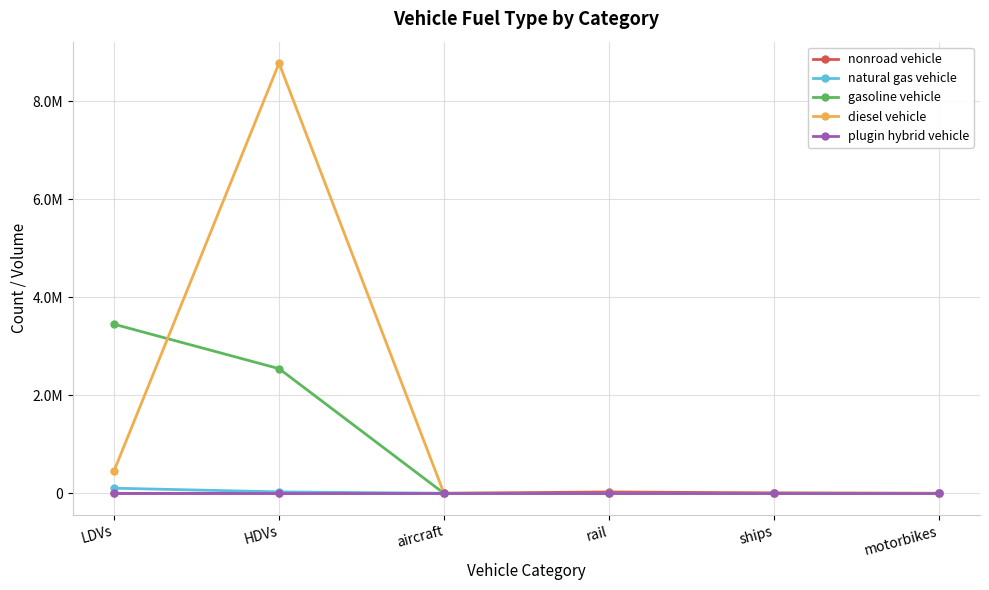

Does the chart have visible grid lines?

Yes